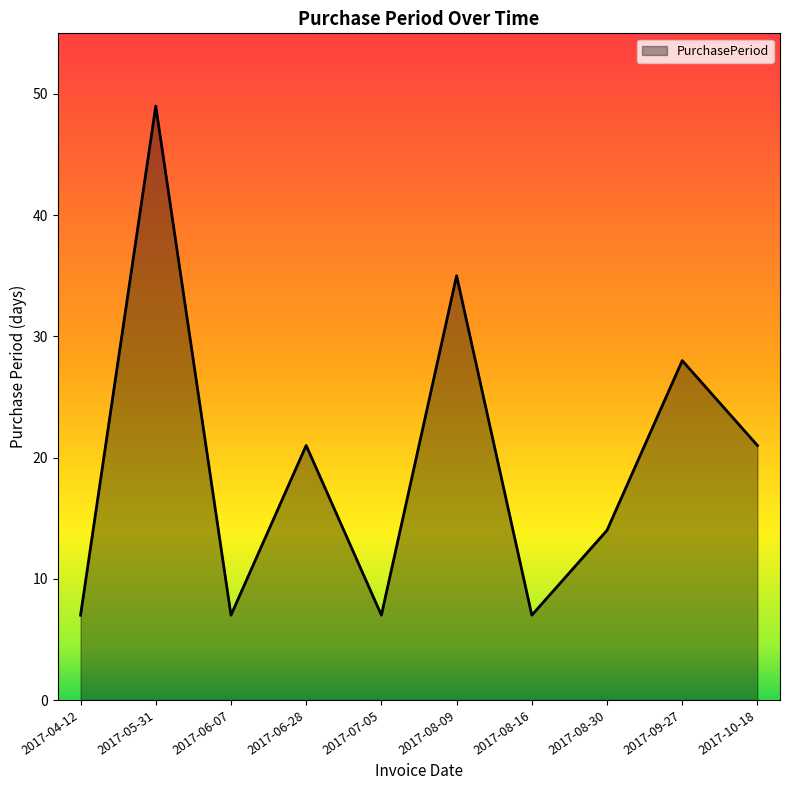

Between 2017-09-27 and 2017-08-16, which is larger?

2017-09-27